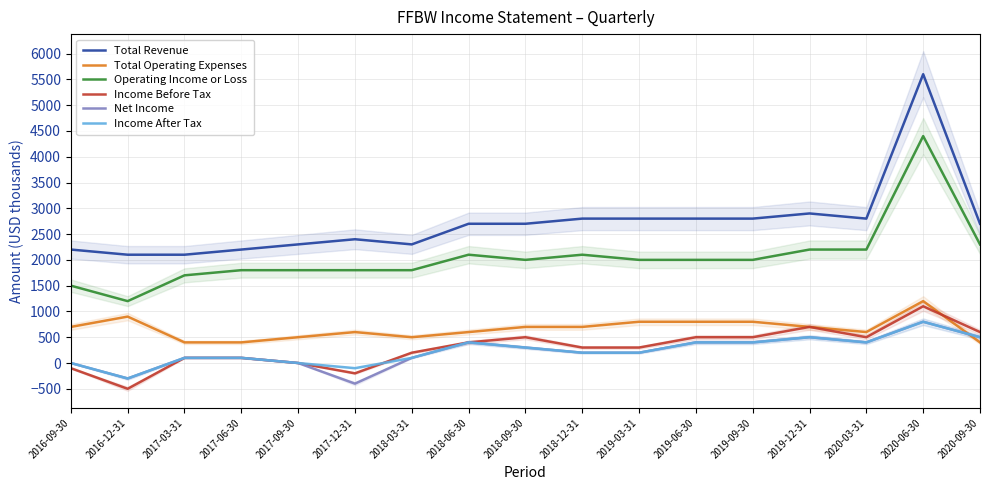

What is the difference between the highest and lowest values at 2017-03-31?

2000